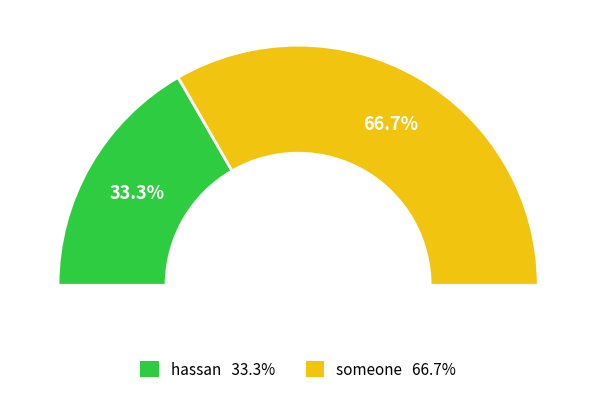

To the nearest percent, what portion does hassan represent?

33%